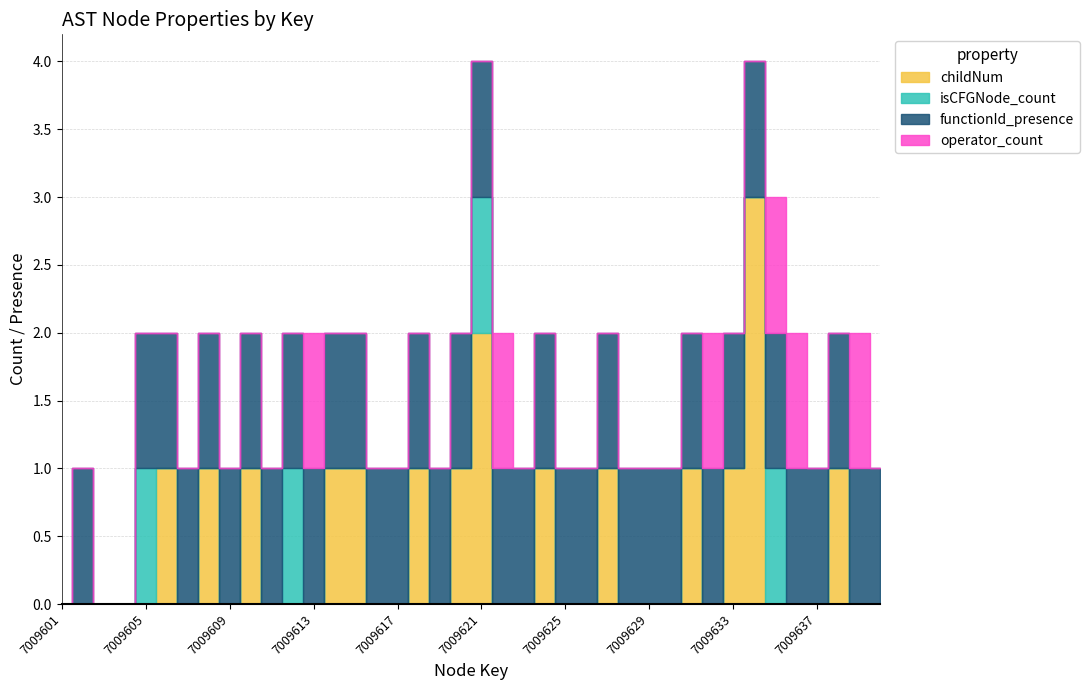

The value of childNum at 7009603 is 0. True or false?

True